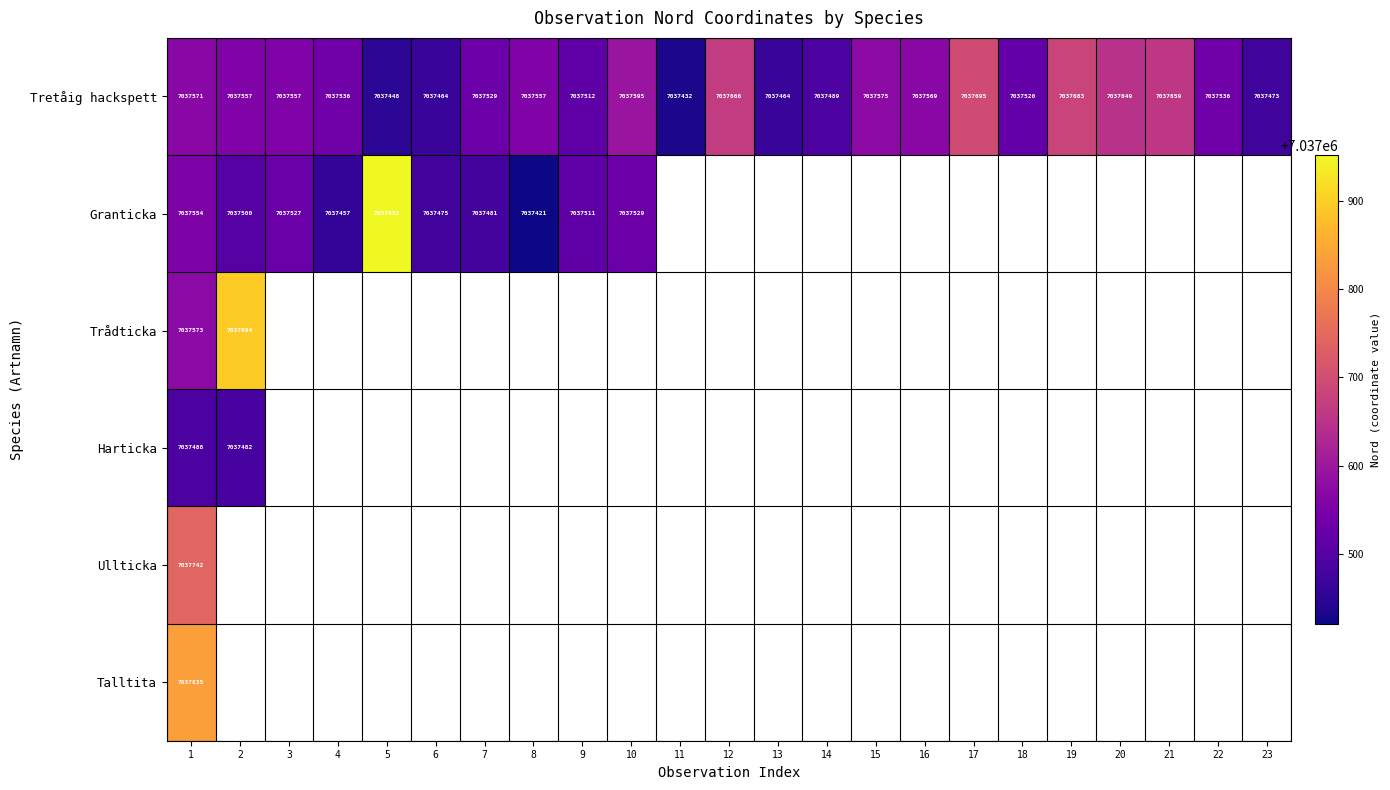

What is the smallest value displayed?

7037421.0